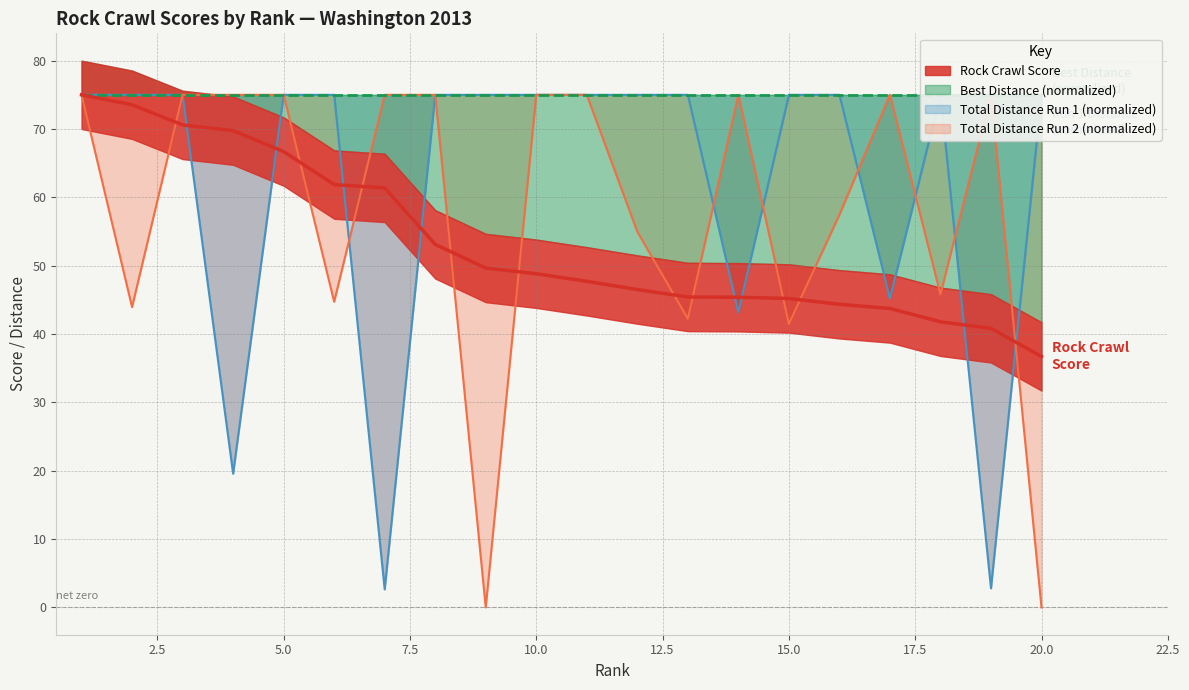

Is it true that Total Distance Run 2 equals 23.8 at 5?

False